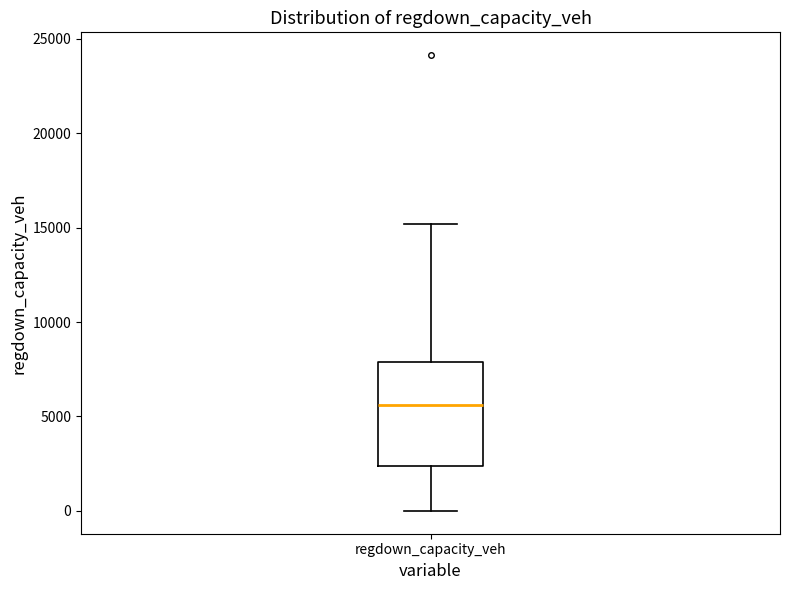

Where is the upper edge of the box for regdown_capacity_veh on the y-axis? The values are not printed on the chart, so give them approximately, as read against the axis.

8000